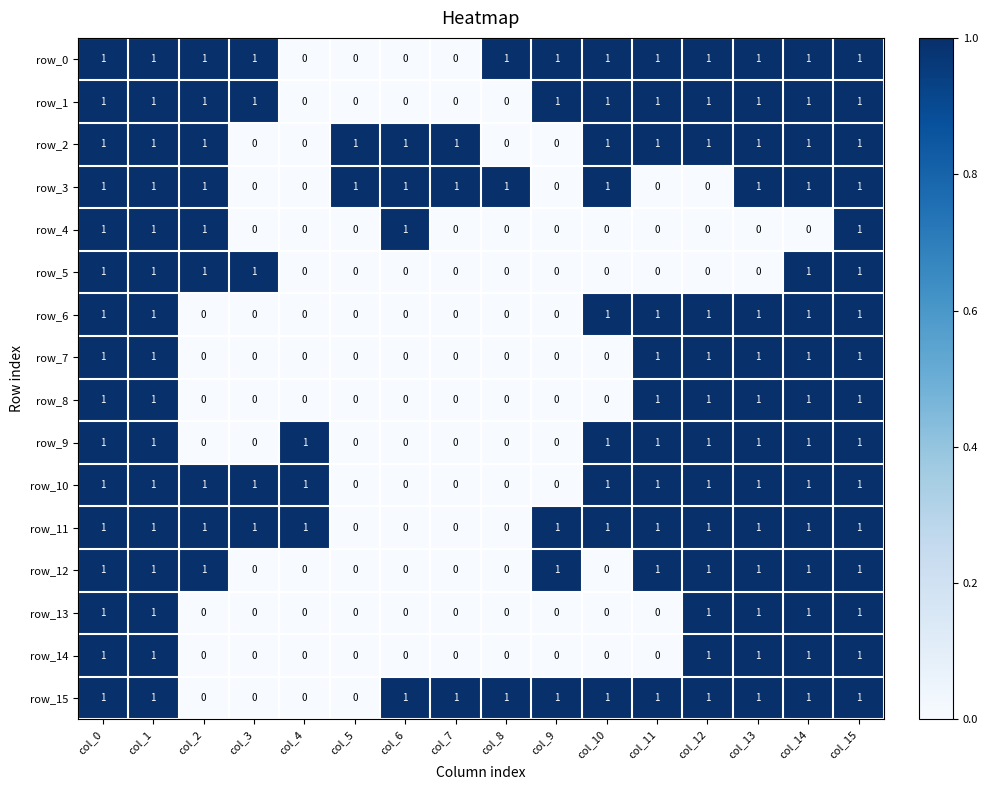

True or false: row_5 has a value of 0 at col_6.

True